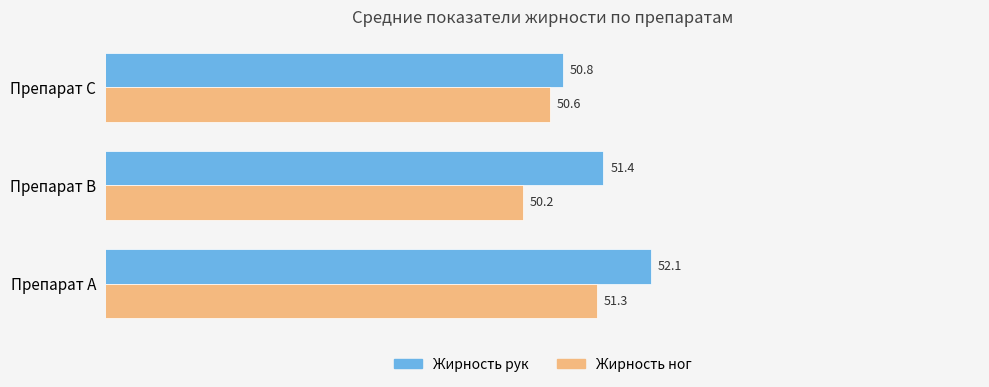

At which category does the chart reach its minimum across all series?

Препарат B